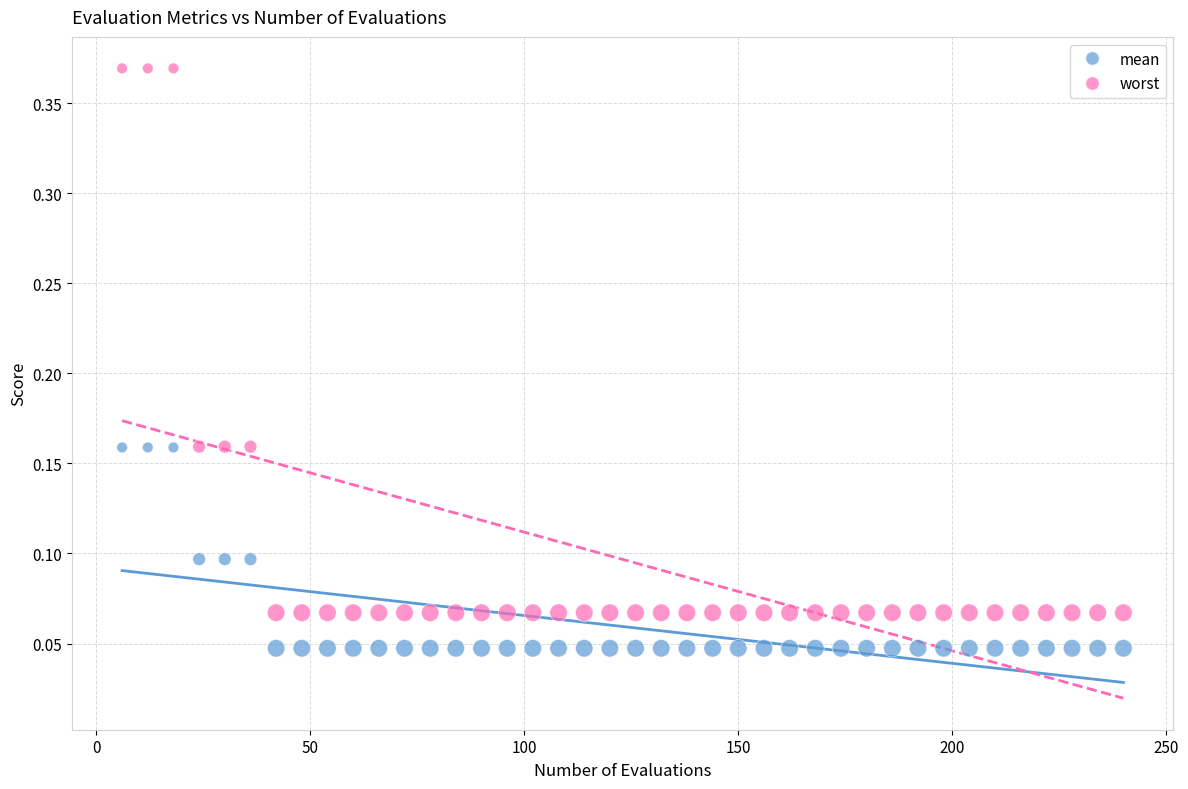

Which series has the widest spread of Y values?

worst